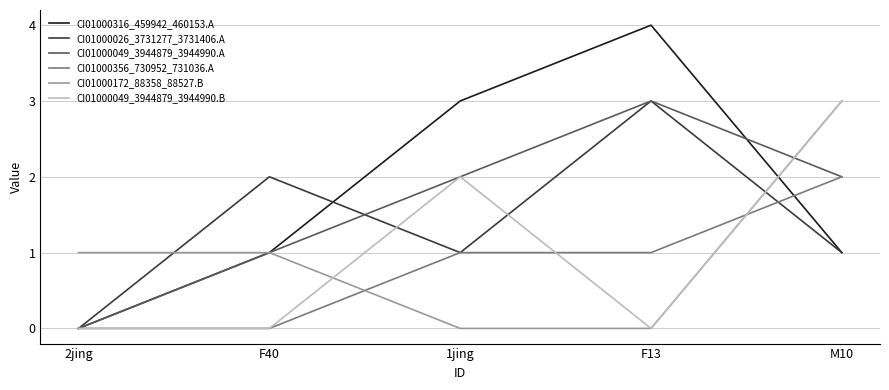

What is the average value of the CI01000049_3944879_3944990.A series?

2